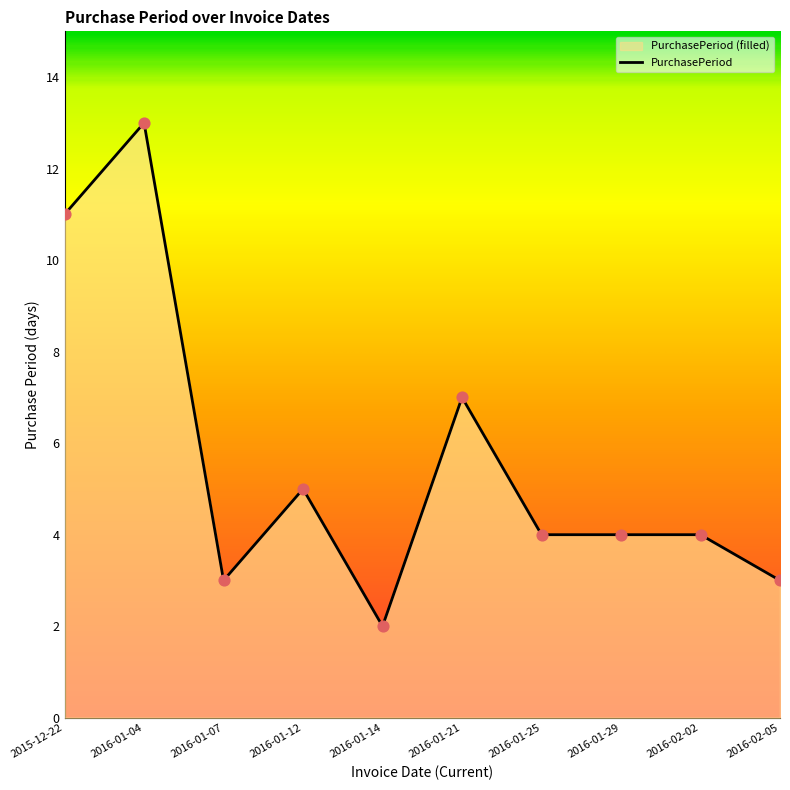

Between 2016-01-29 and 2016-01-25, which is larger?

2016-01-29